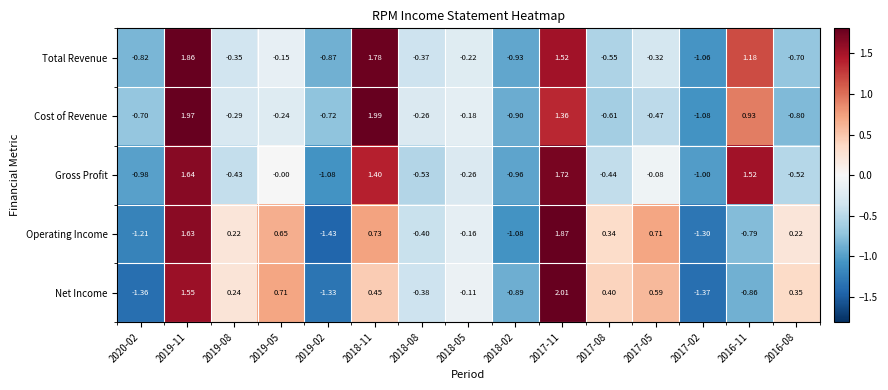

List the series in order of their peak value, highest first.

Net Income, Cost of Revenue, Operating Income, Total Revenue, Gross Profit